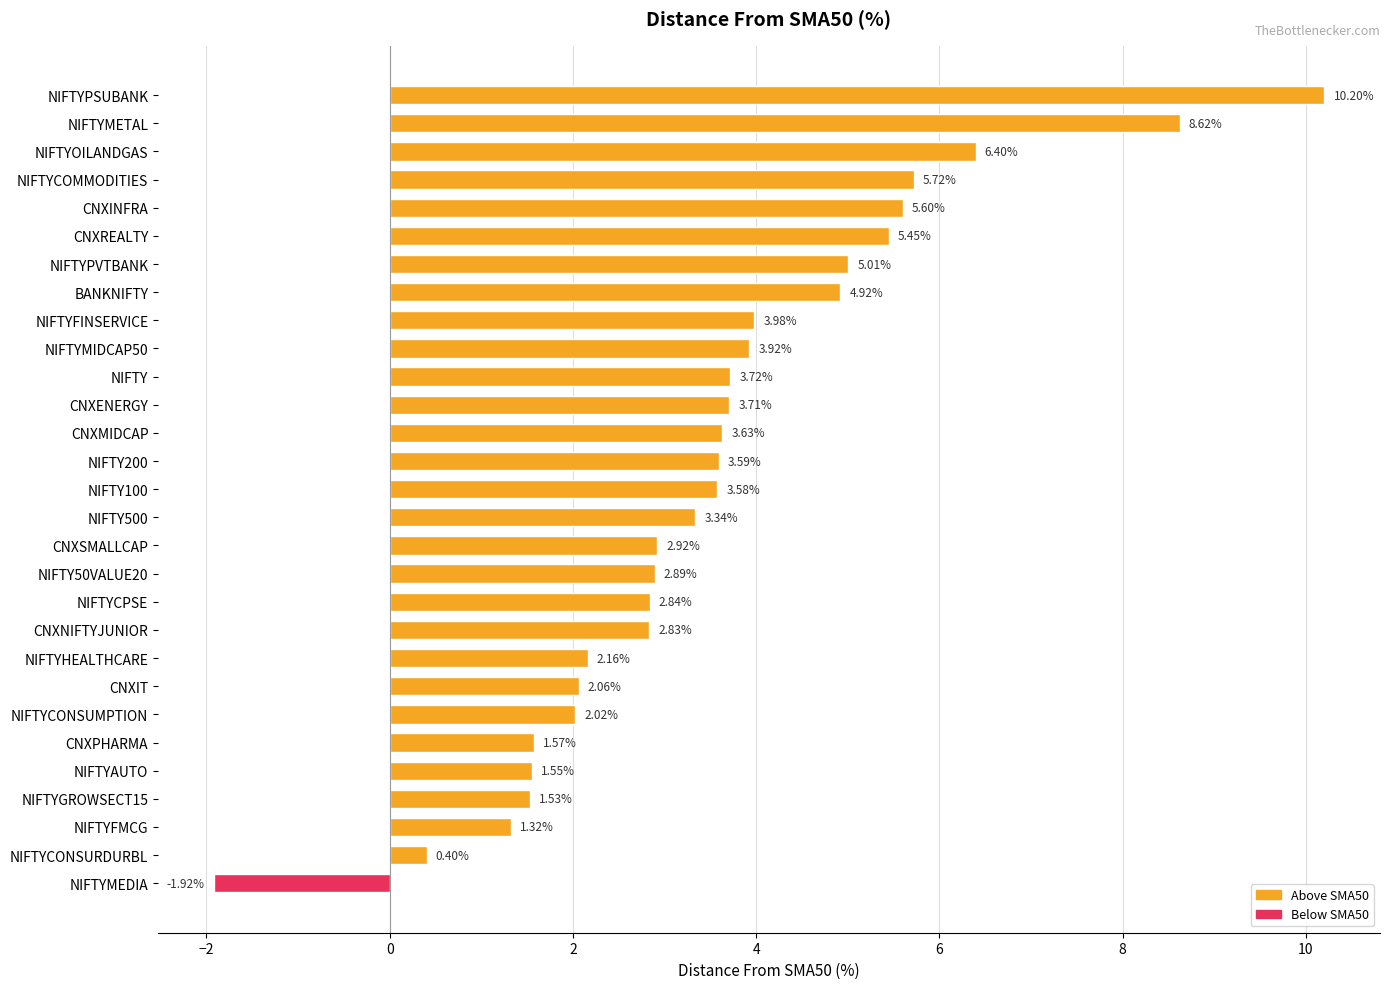

What is the sum of all values?

103.6